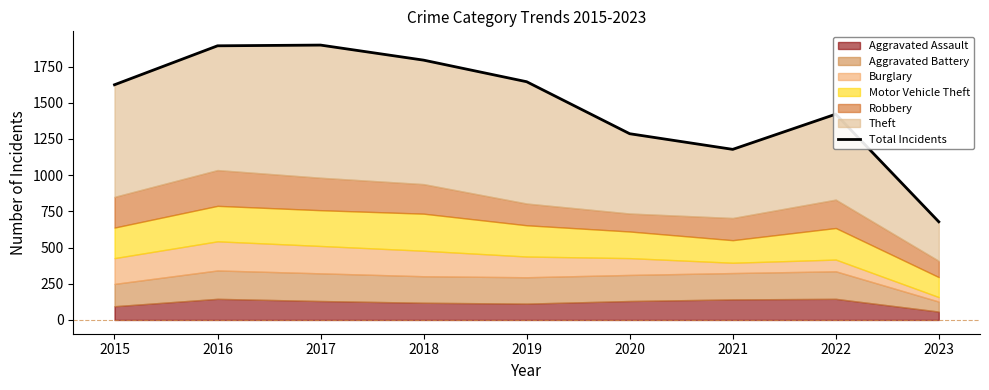

Does the chart display data point markers on the line(s)?

No